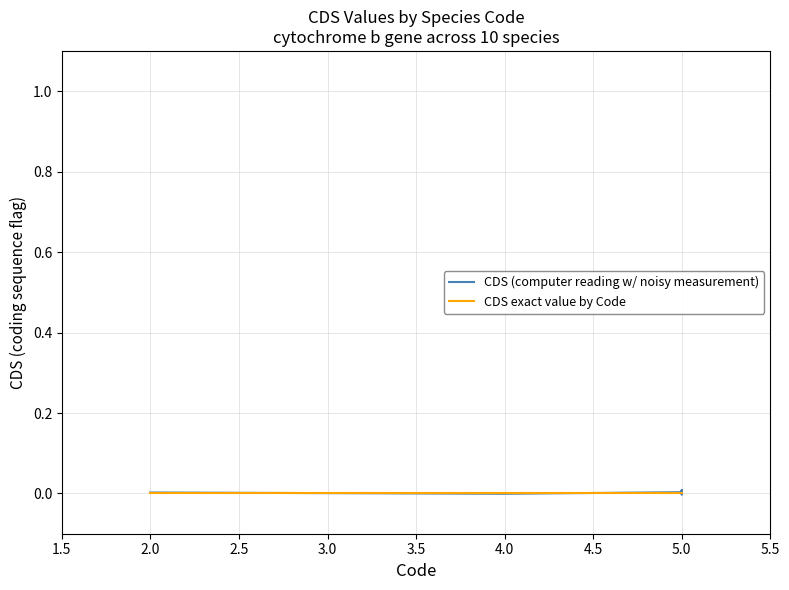

Which series has the largest total across all categories?

CDS (computer reading w/ noisy measurement)